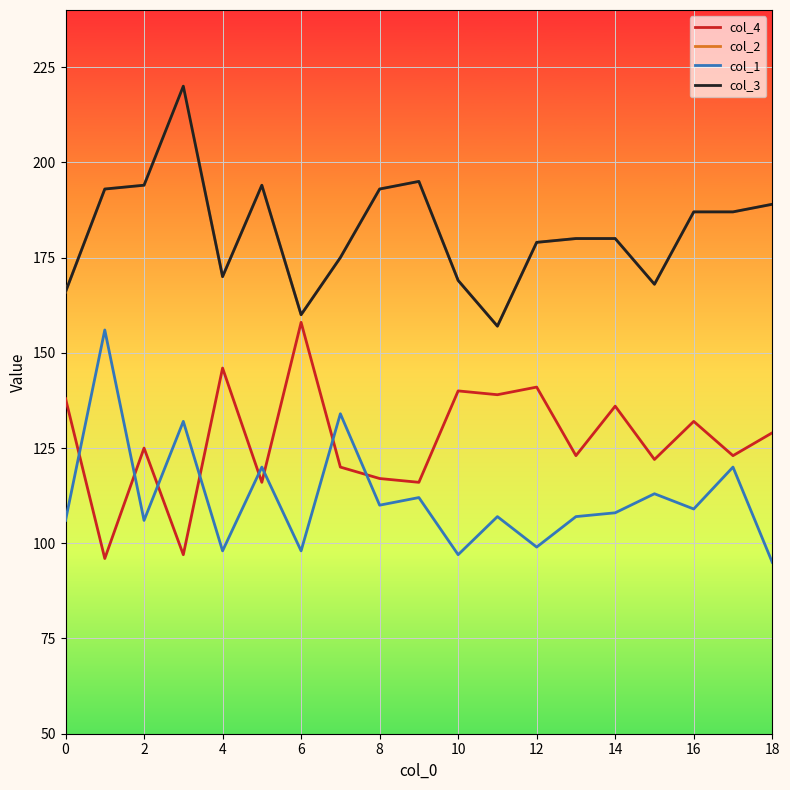

Does the chart have visible grid lines?

Yes